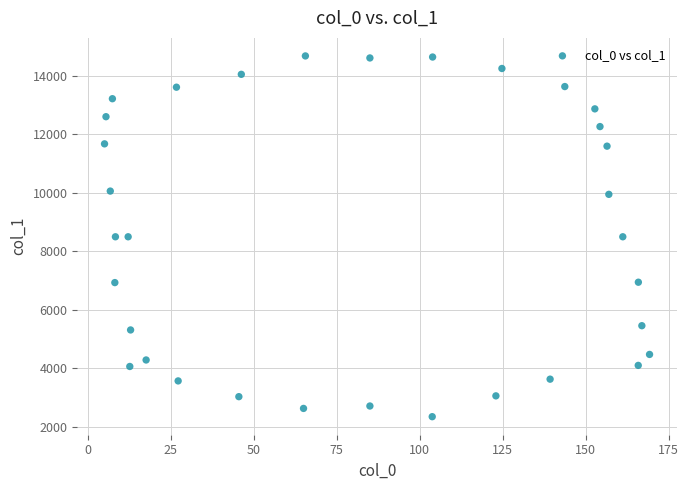

What is the range of X values (max minus min)?

164.1